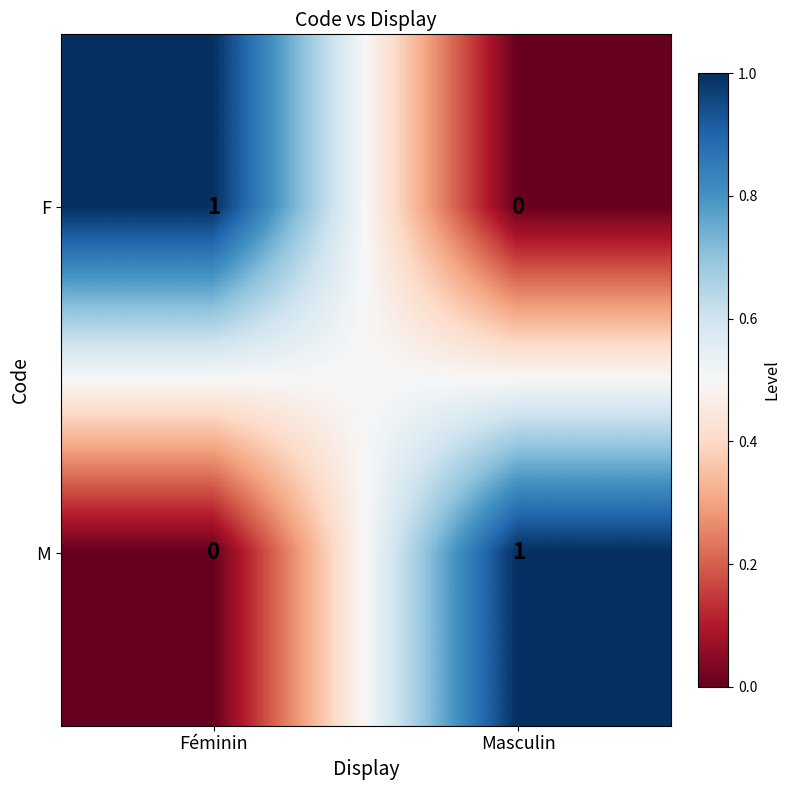

At how many categories does at least one series exceed 0?

2